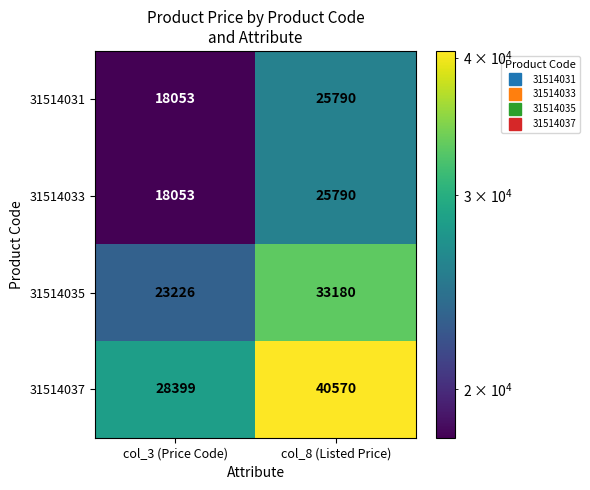

How many series are shown in this chart?

4